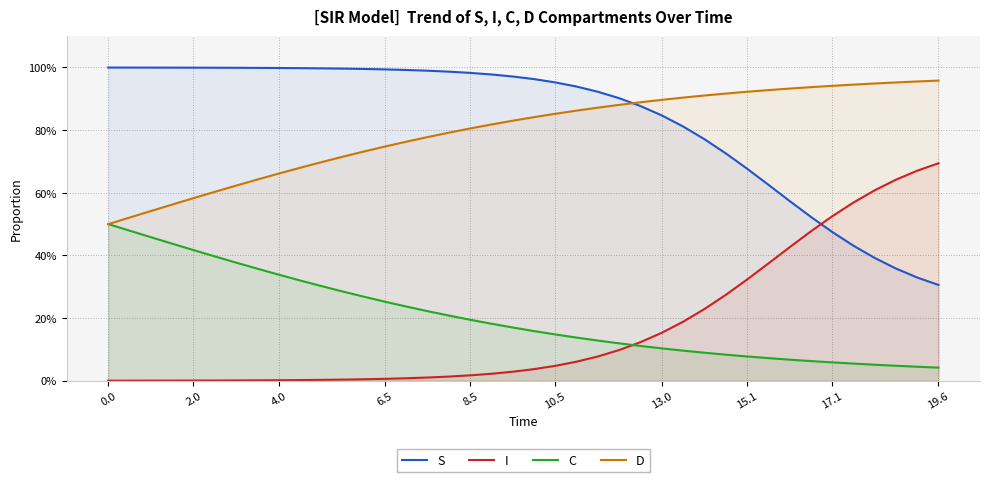

What is the difference between the maximum and minimum values in the I series?

0.7